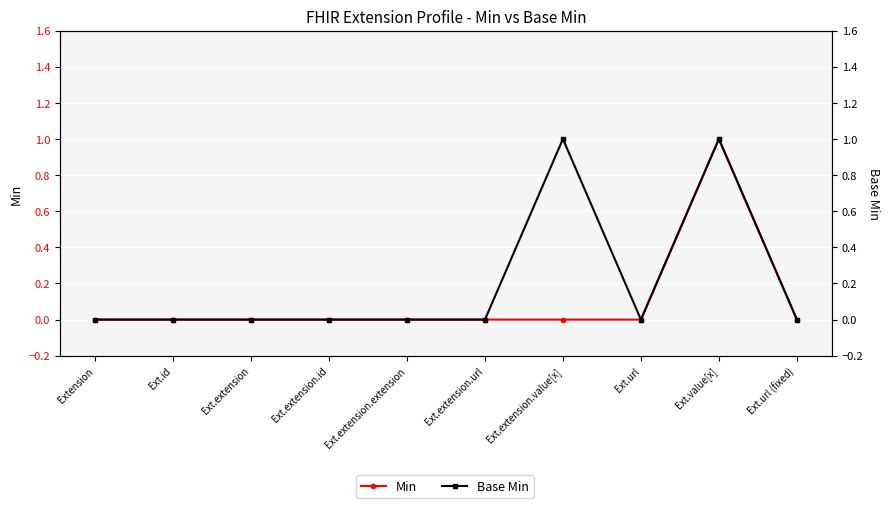

What is the difference between the Base Min values at Ext.extension.value[x] and Extension?

1